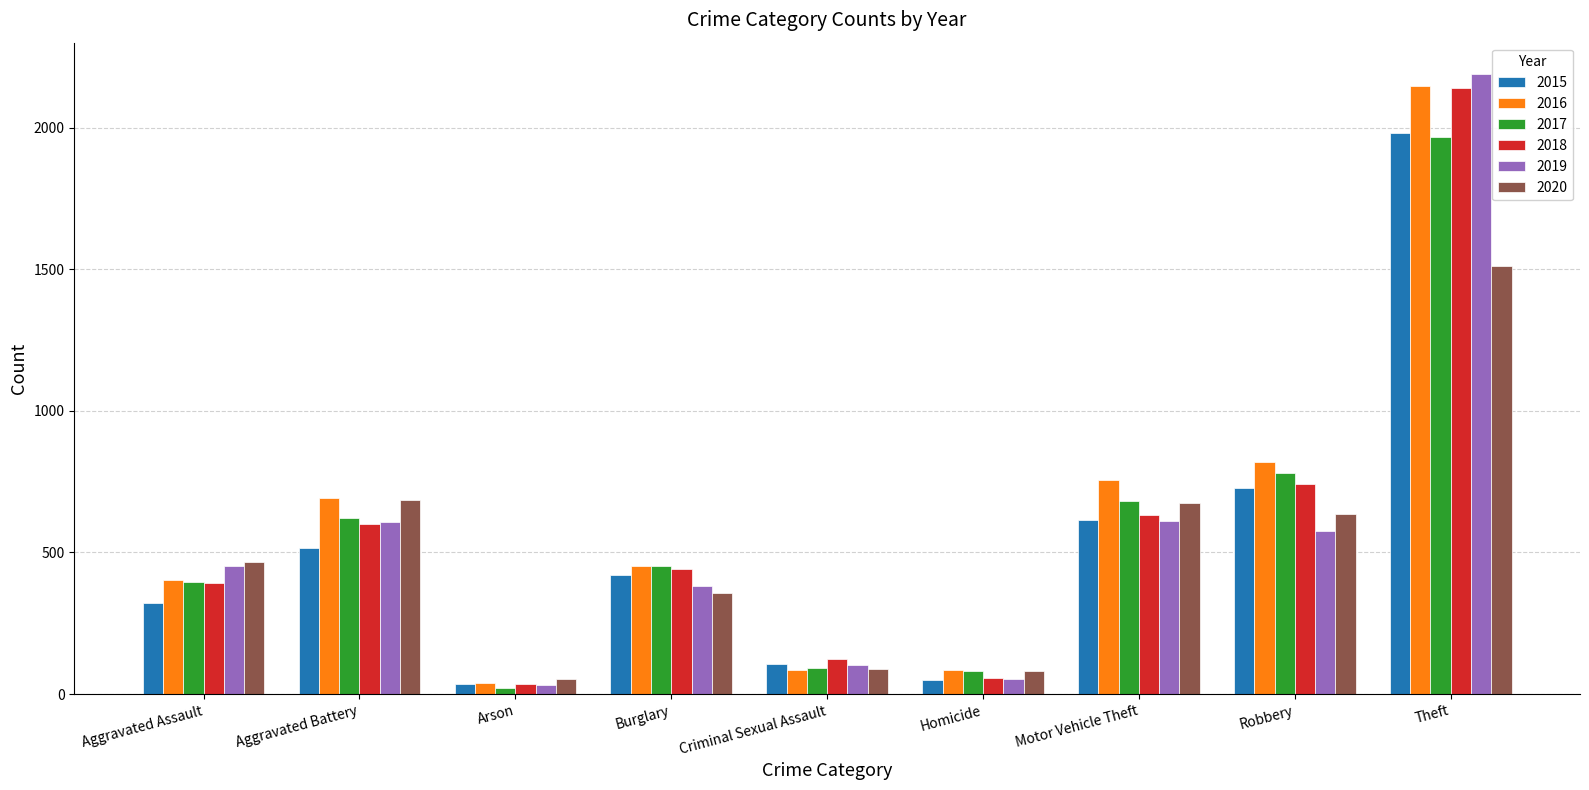

Does the chart contain stacked bars?

No